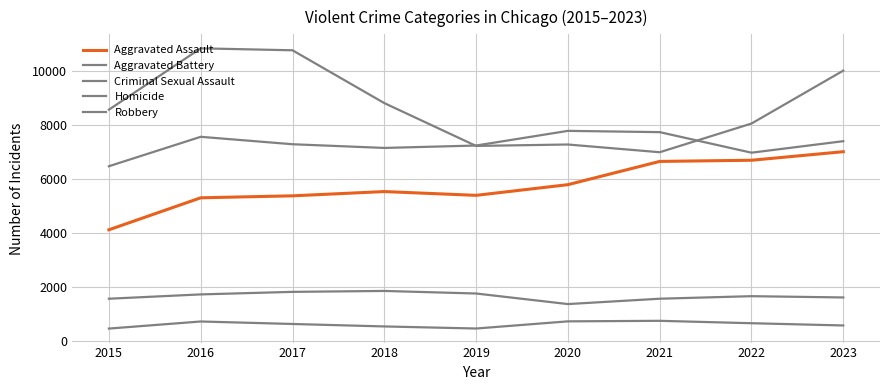

Does the chart have visible grid lines?

Yes